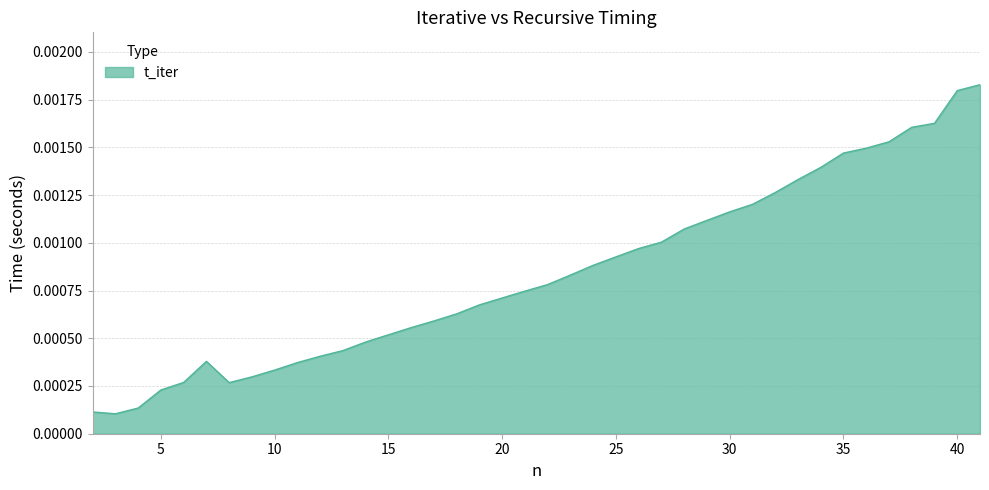

How many series are shown in this chart?

1